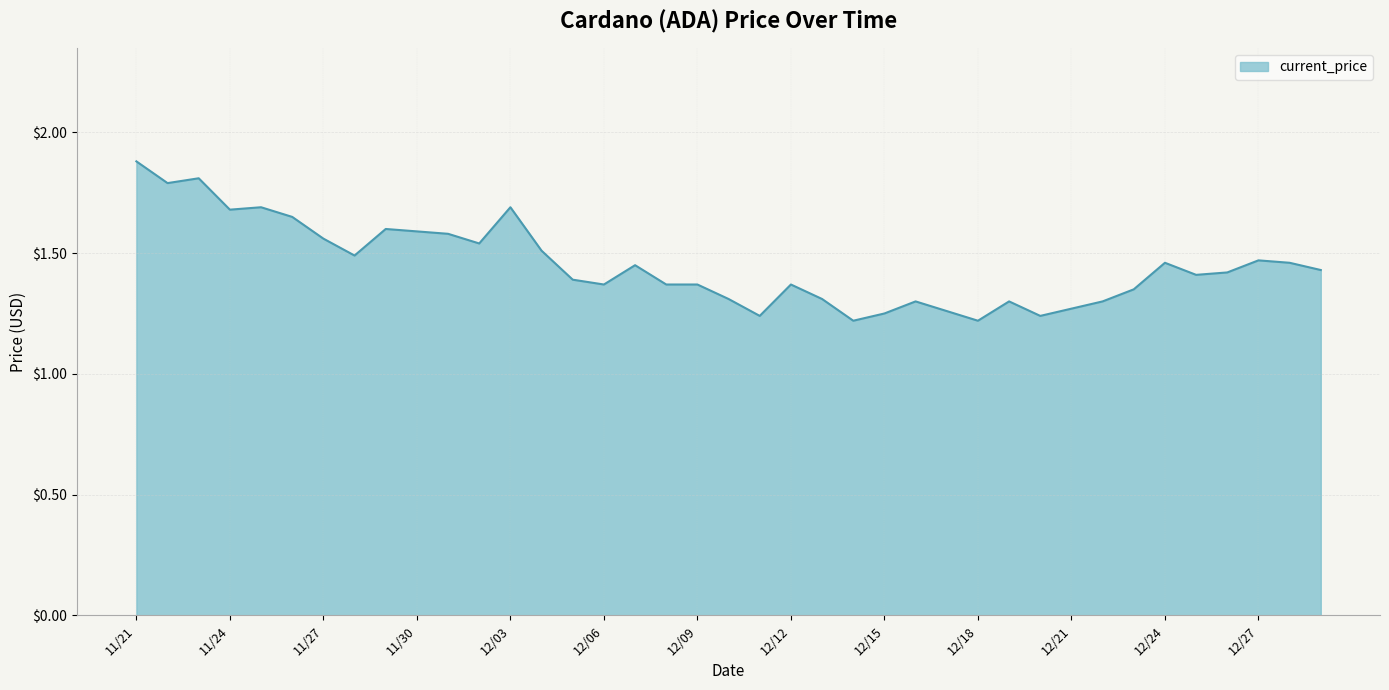

What is the greatest value displayed?

1.9